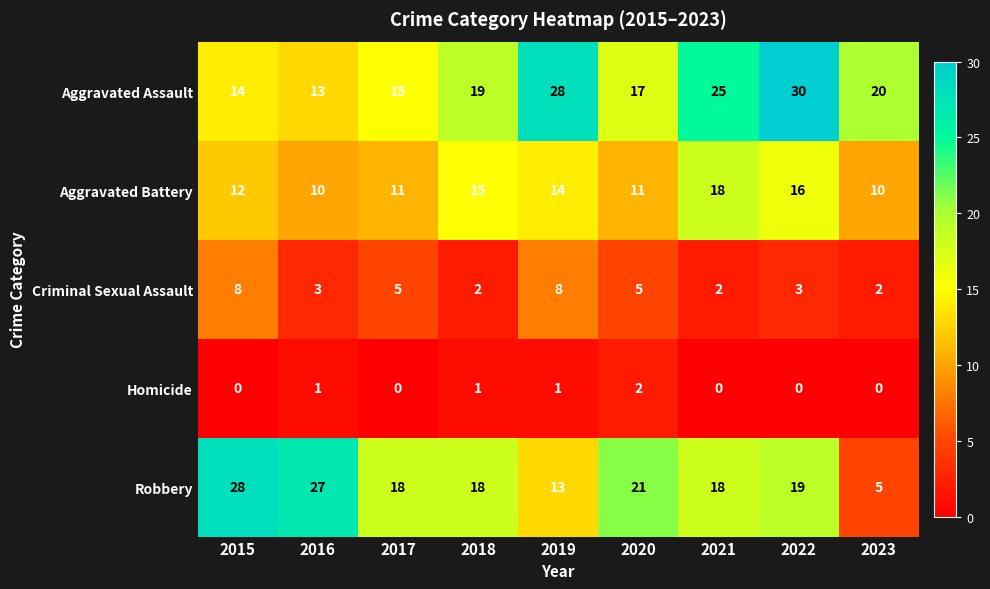

How many data points does each series have?

9